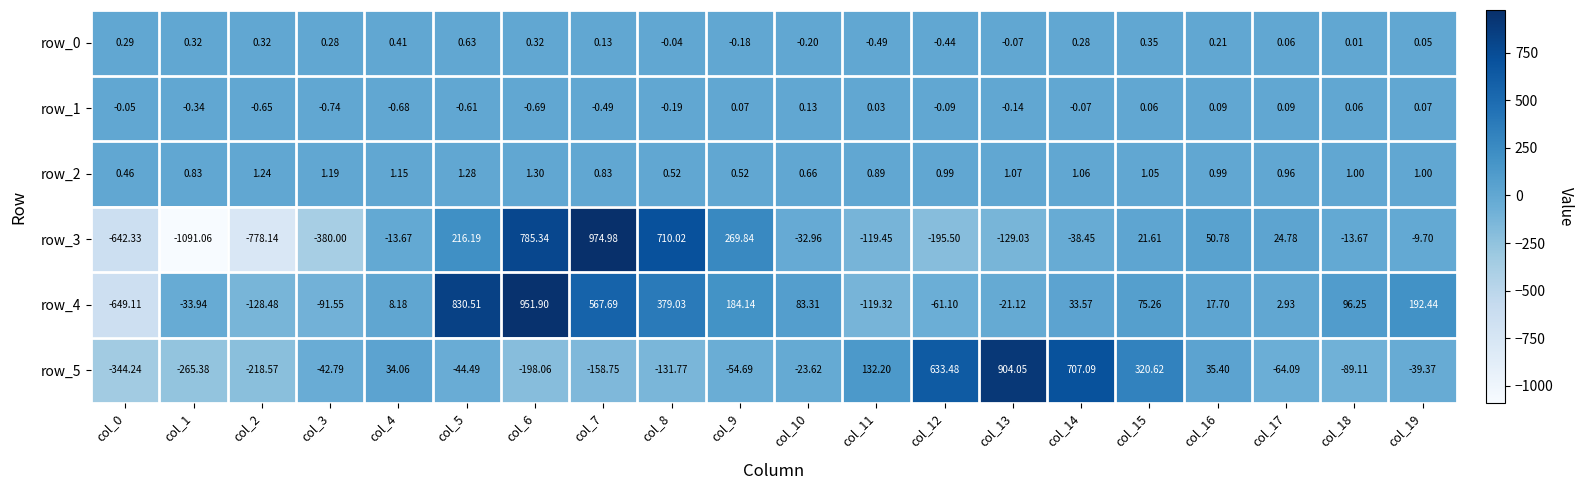

What is the sum of the row_2 values at col_2 and col_18?

2.2